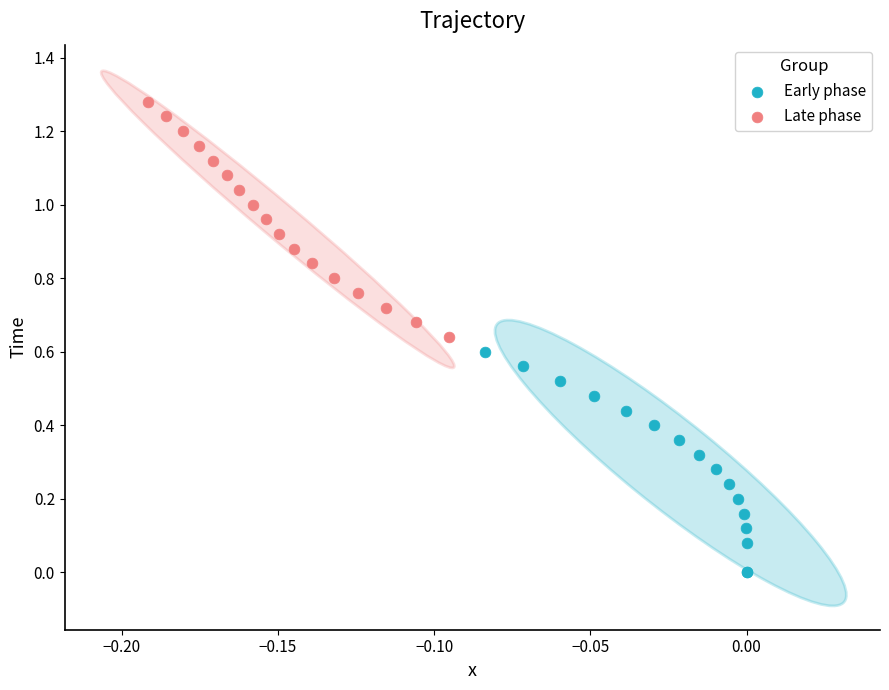

What are all the series names shown in the legend?

Early phase, Late phase